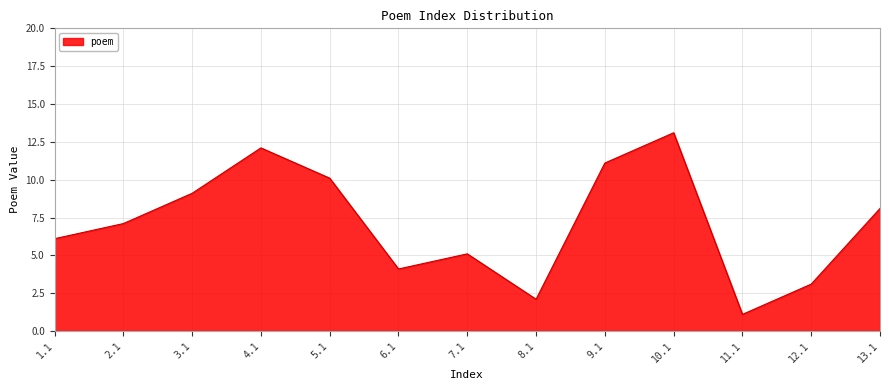

List the labels in order of value, smallest first.

11.1, 8.1, 12.1, 6.1, 7.1, 1.1, 2.1, 13.1, 3.1, 5.1, 9.1, 4.1, 10.1